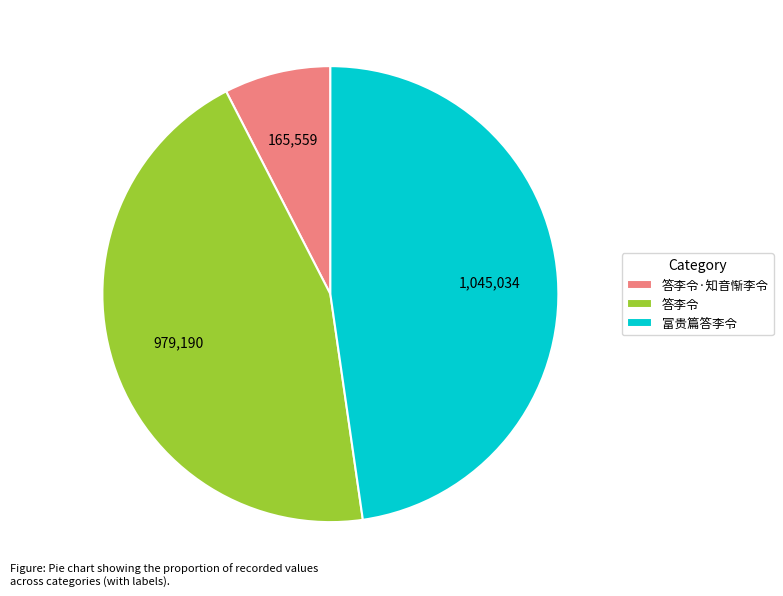

Which slice is the largest?

富贵篇答李令